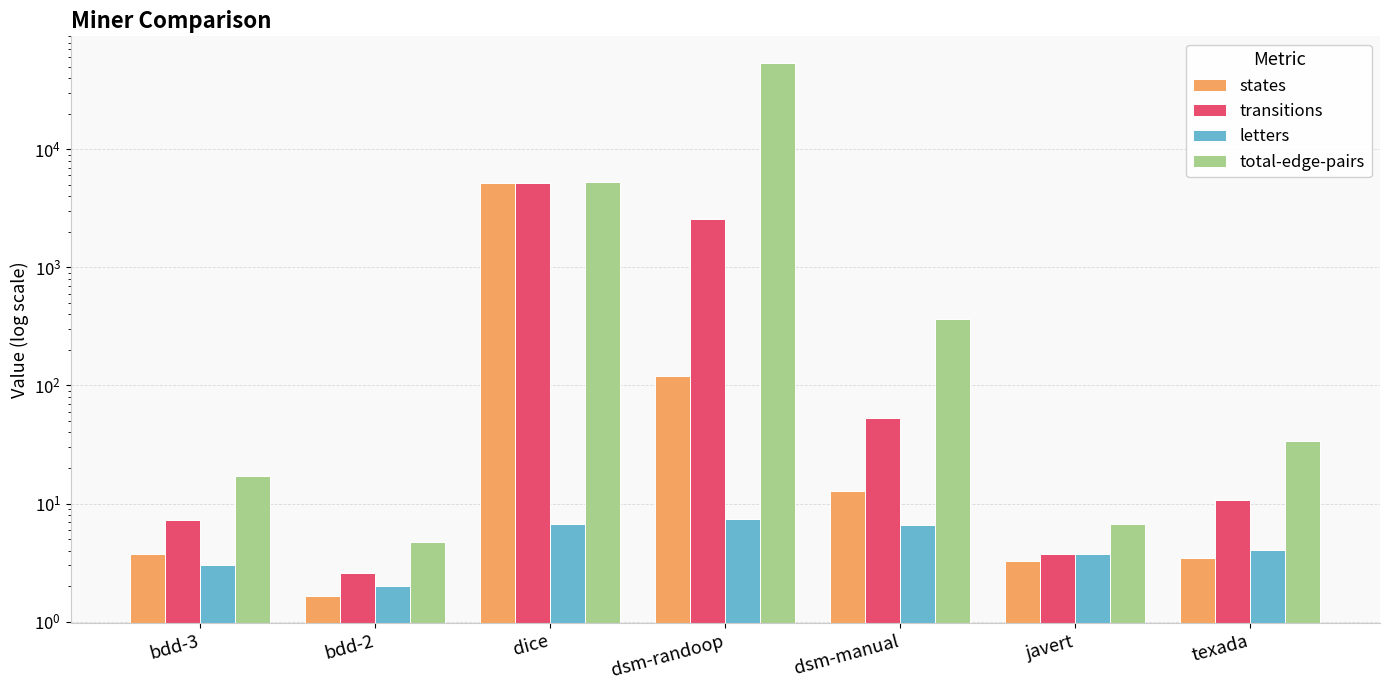

What is the total value across all series at bdd-2?

11.0